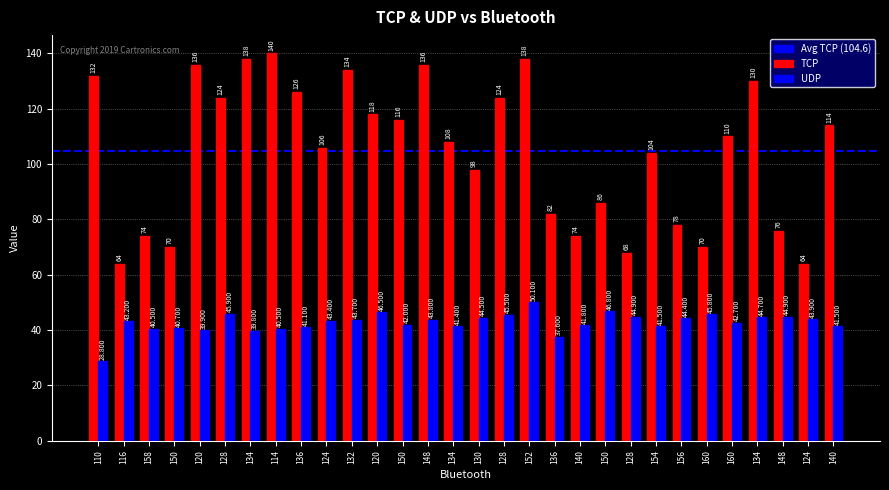

What is the sum of all TCP values?

3138.0